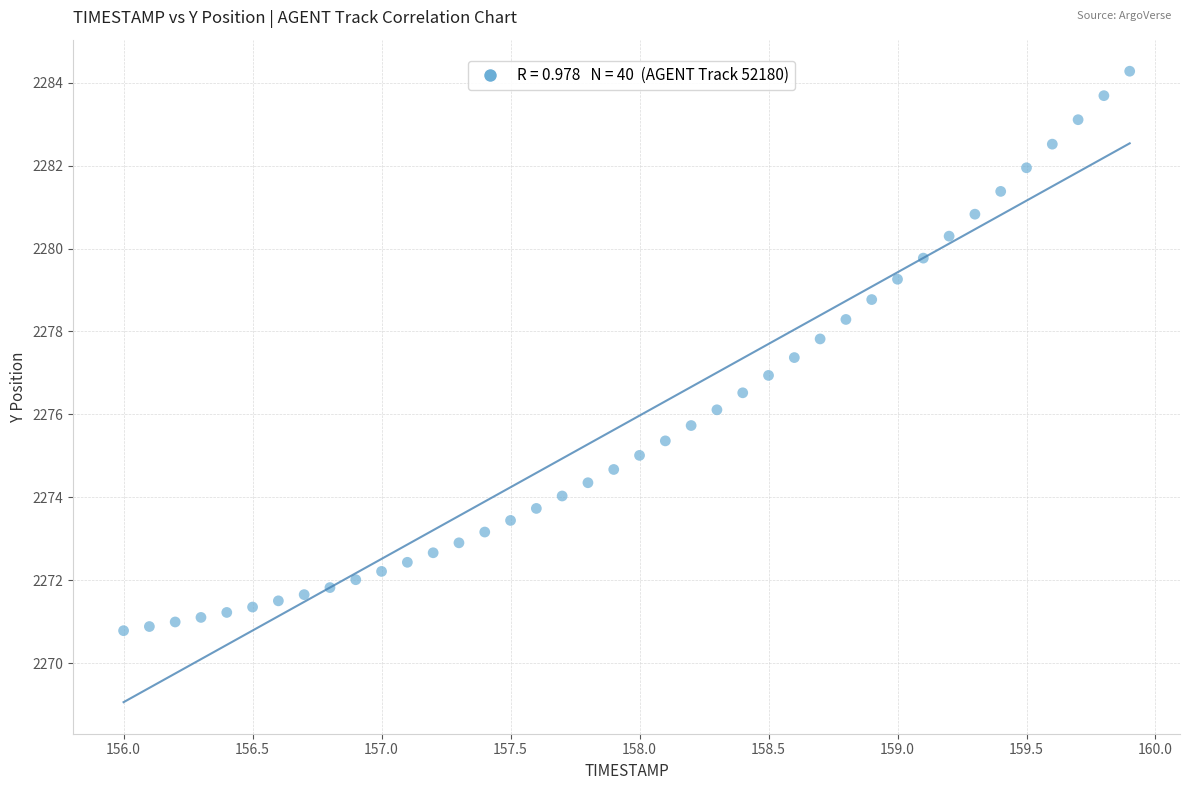

What is the range of Y values (max minus min)?

13.5